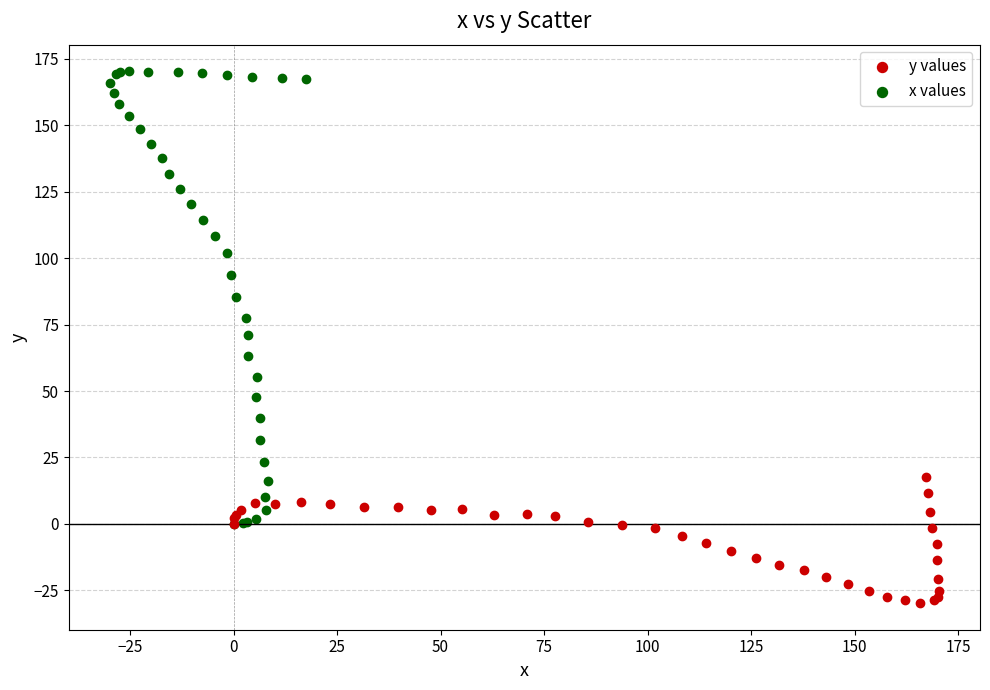

Which series reaches the maximum Y coordinate?

x values